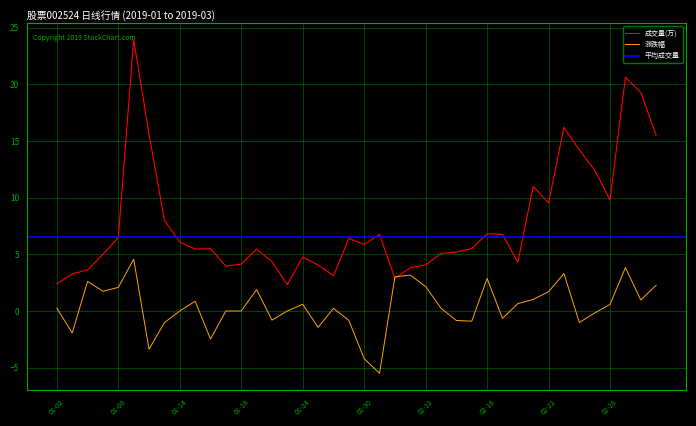

Which has a higher value, 2019-01-30 or 2019-01-02?

2019-01-30